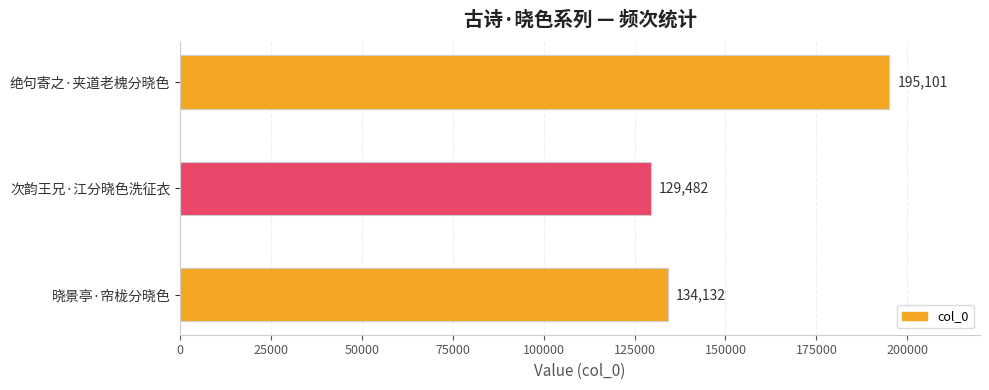

True or false: the data shows 35503 at 次韵王兄·江分晓色洗征衣.

False